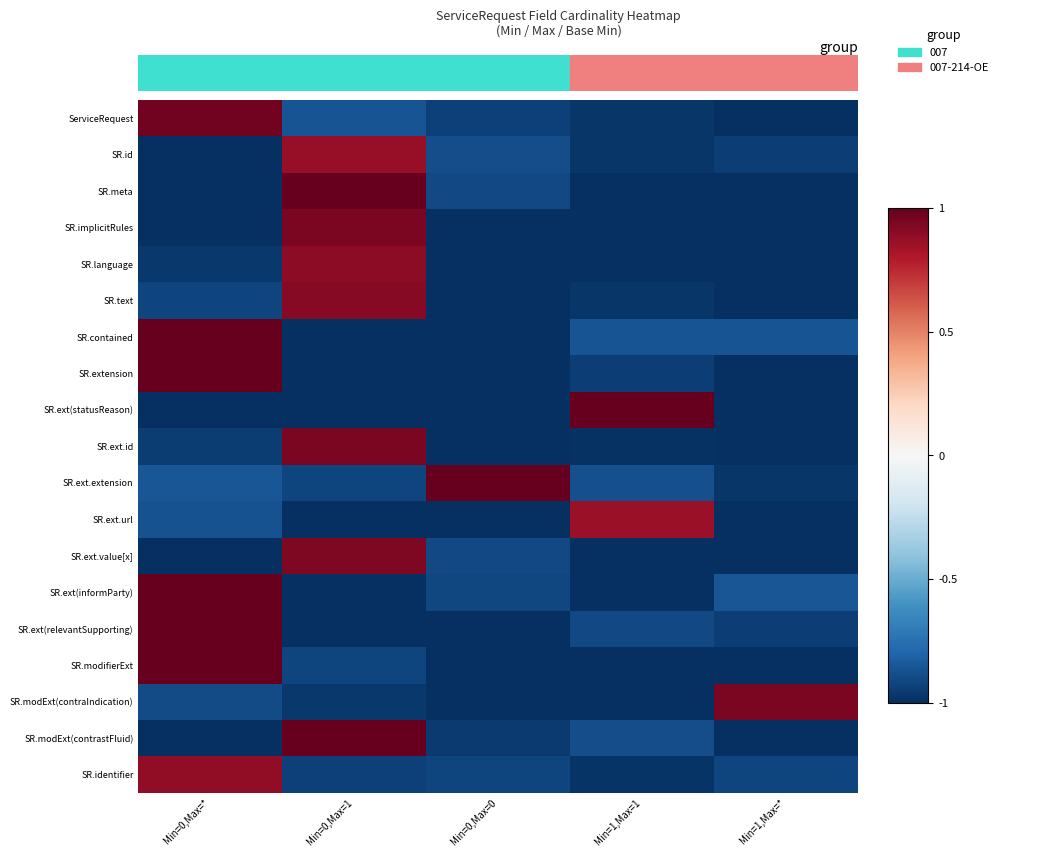

At which category does the chart reach its minimum across all series?

Min=1,Max=*